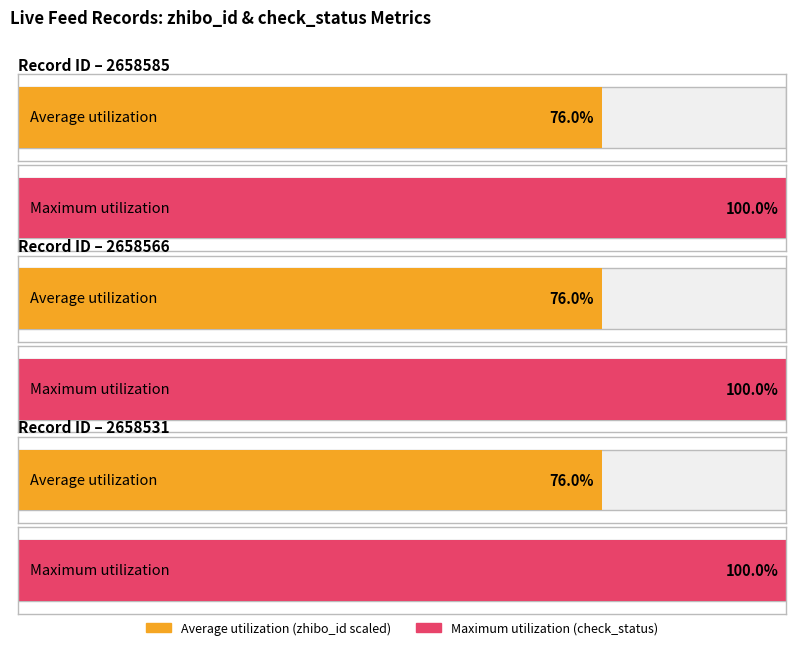

Rank the categories by is_need_check value from highest to lowest.

2658585, 2658566, 2658531